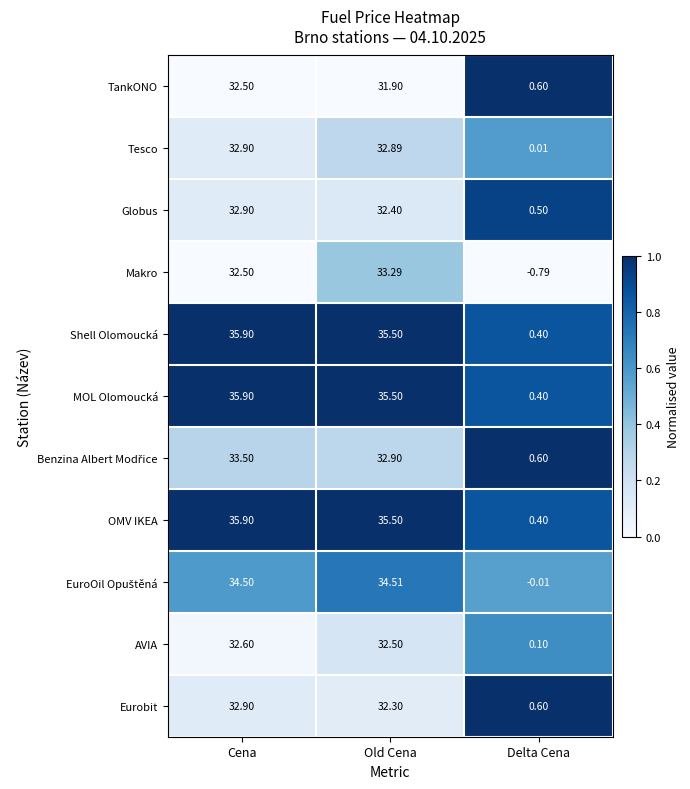

At which category does the chart reach its minimum across all series?

Delta Cena